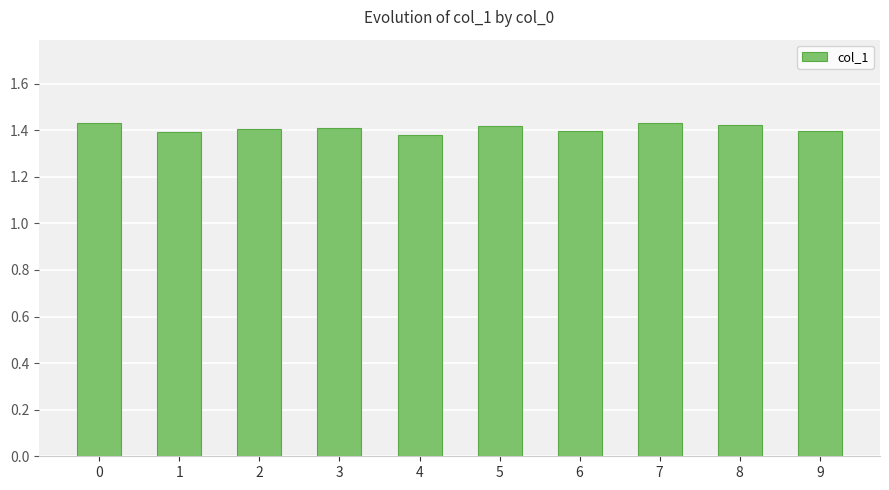

What is the sum of the values at 2 and 4?

2.8